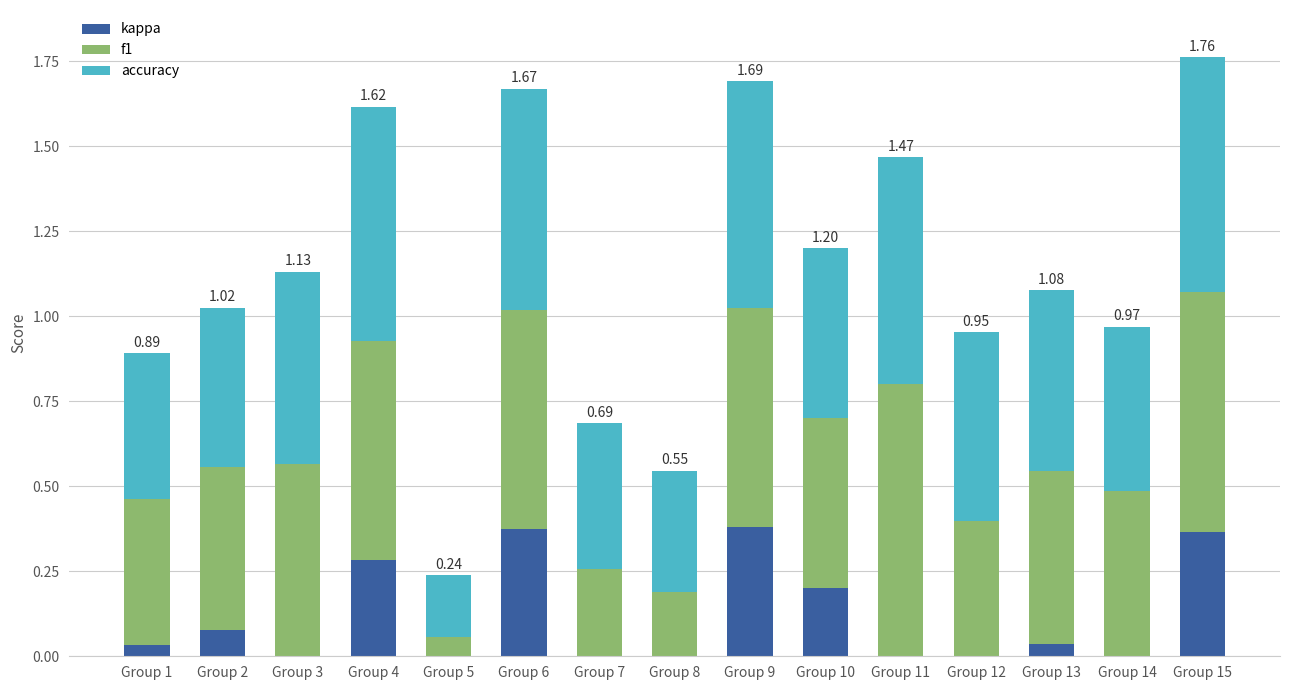

What are all the series names shown in the legend?

kappa, f1, accuracy